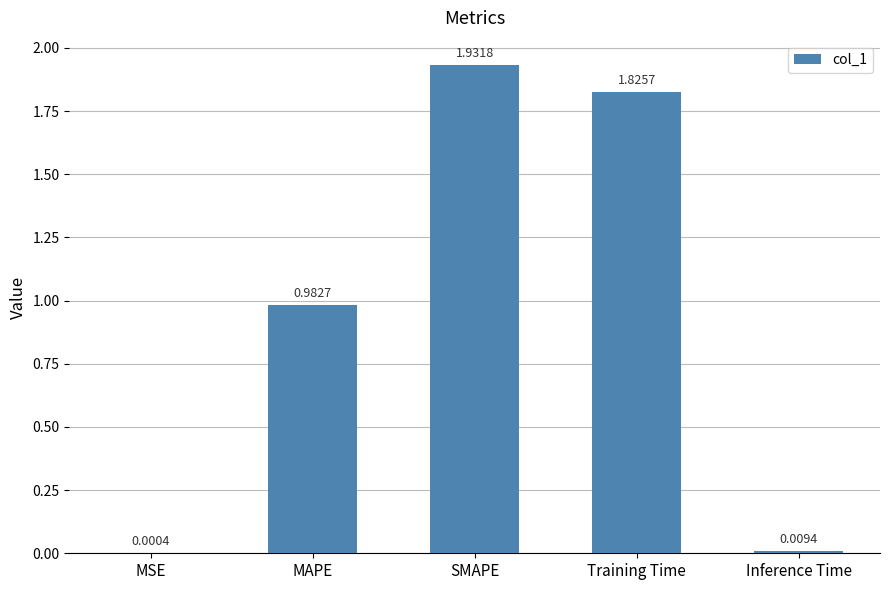

Which category has the highest value across all series?

SMAPE